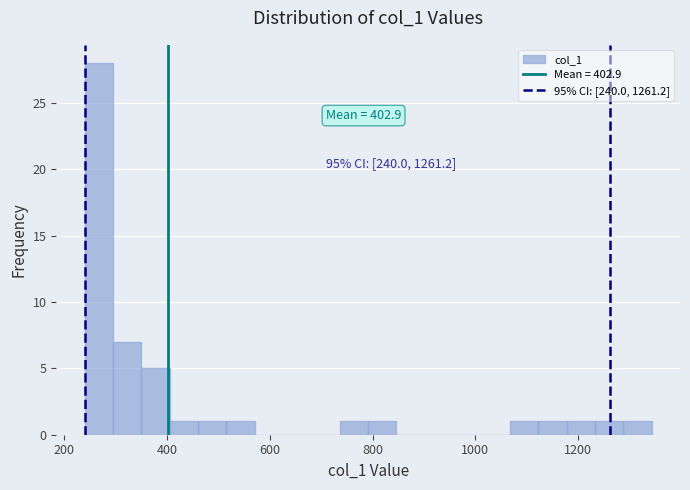

Around what value on the x-axis is the tallest bar? Give the approximate position of its centre, as read against the axis.

260